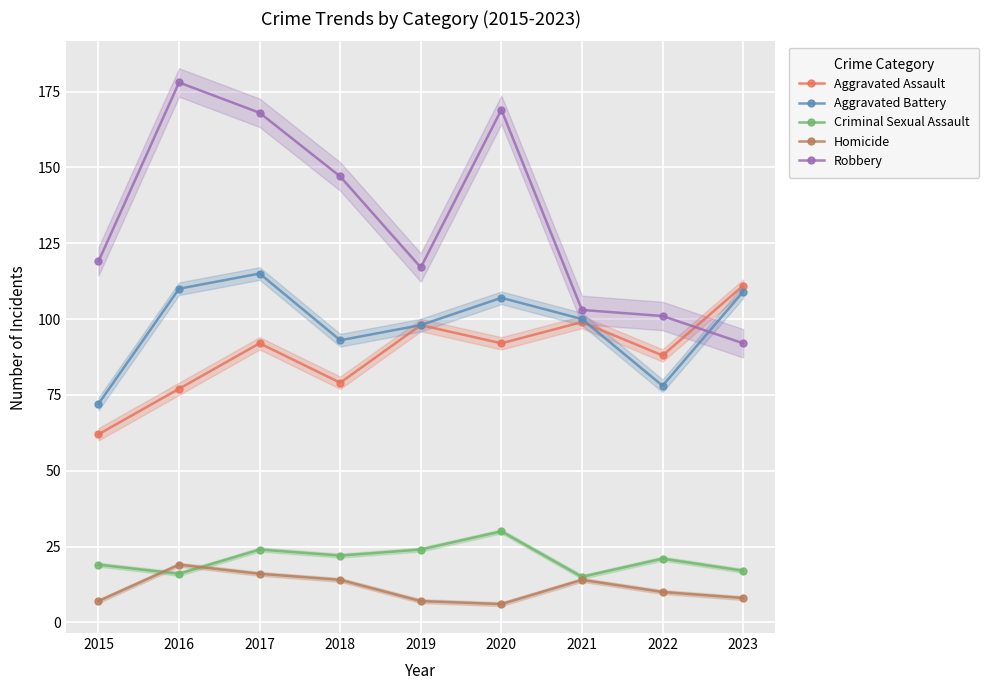

Which series has the largest range (max minus min)?

Robbery